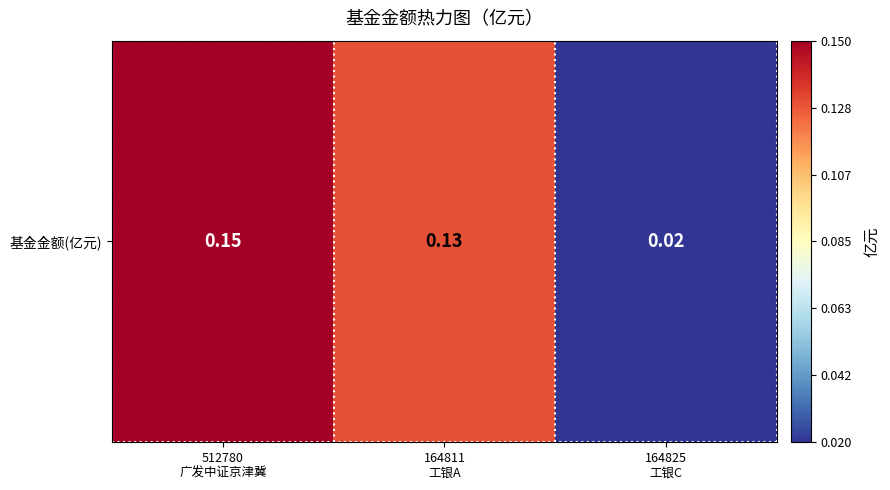

Which has a higher value, 512780
广发中证京津冀 or 164811
工银A?

512780
广发中证京津冀